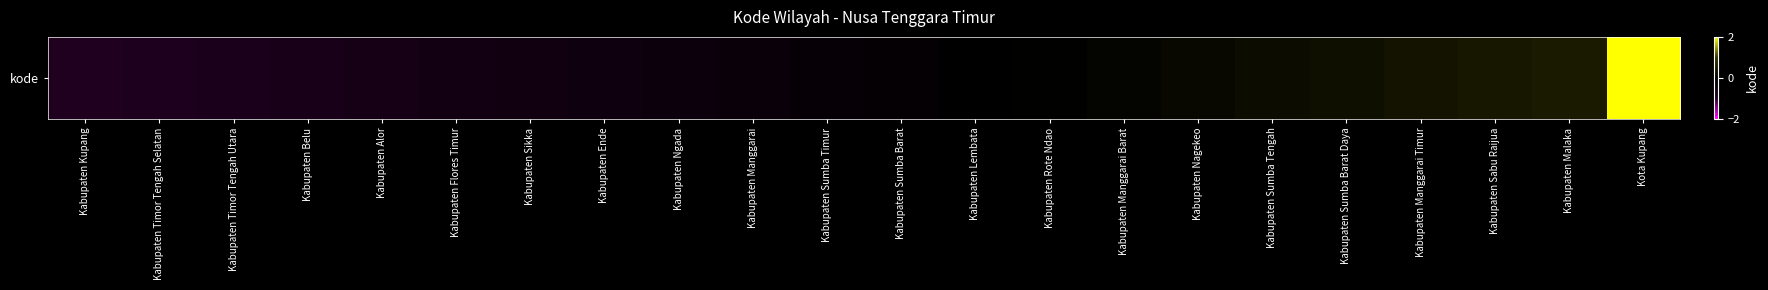

Which has a higher value, Kabupaten Manggarai Timur or Kabupaten Lembata?

Kabupaten Manggarai Timur